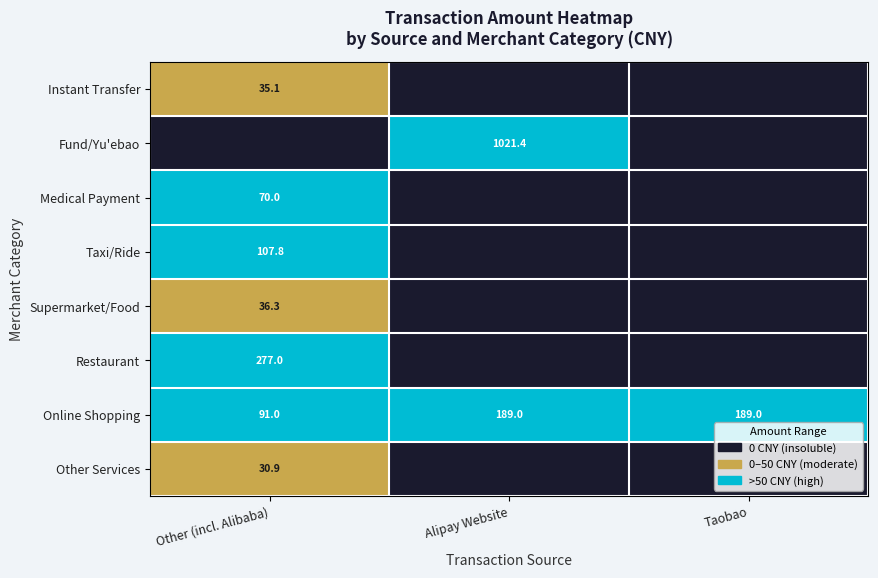

What value does the Online Shopping series have at Taobao?

189.0